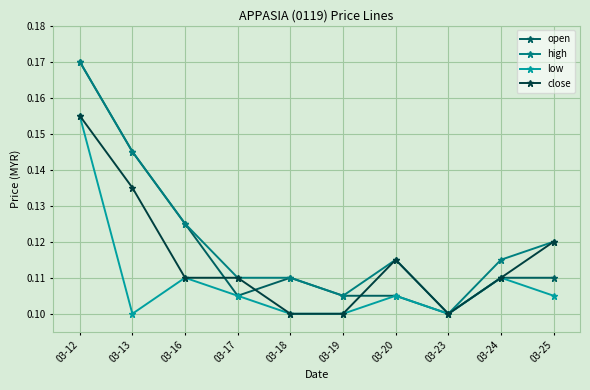

Count the low values in the range 0 to 1.

10